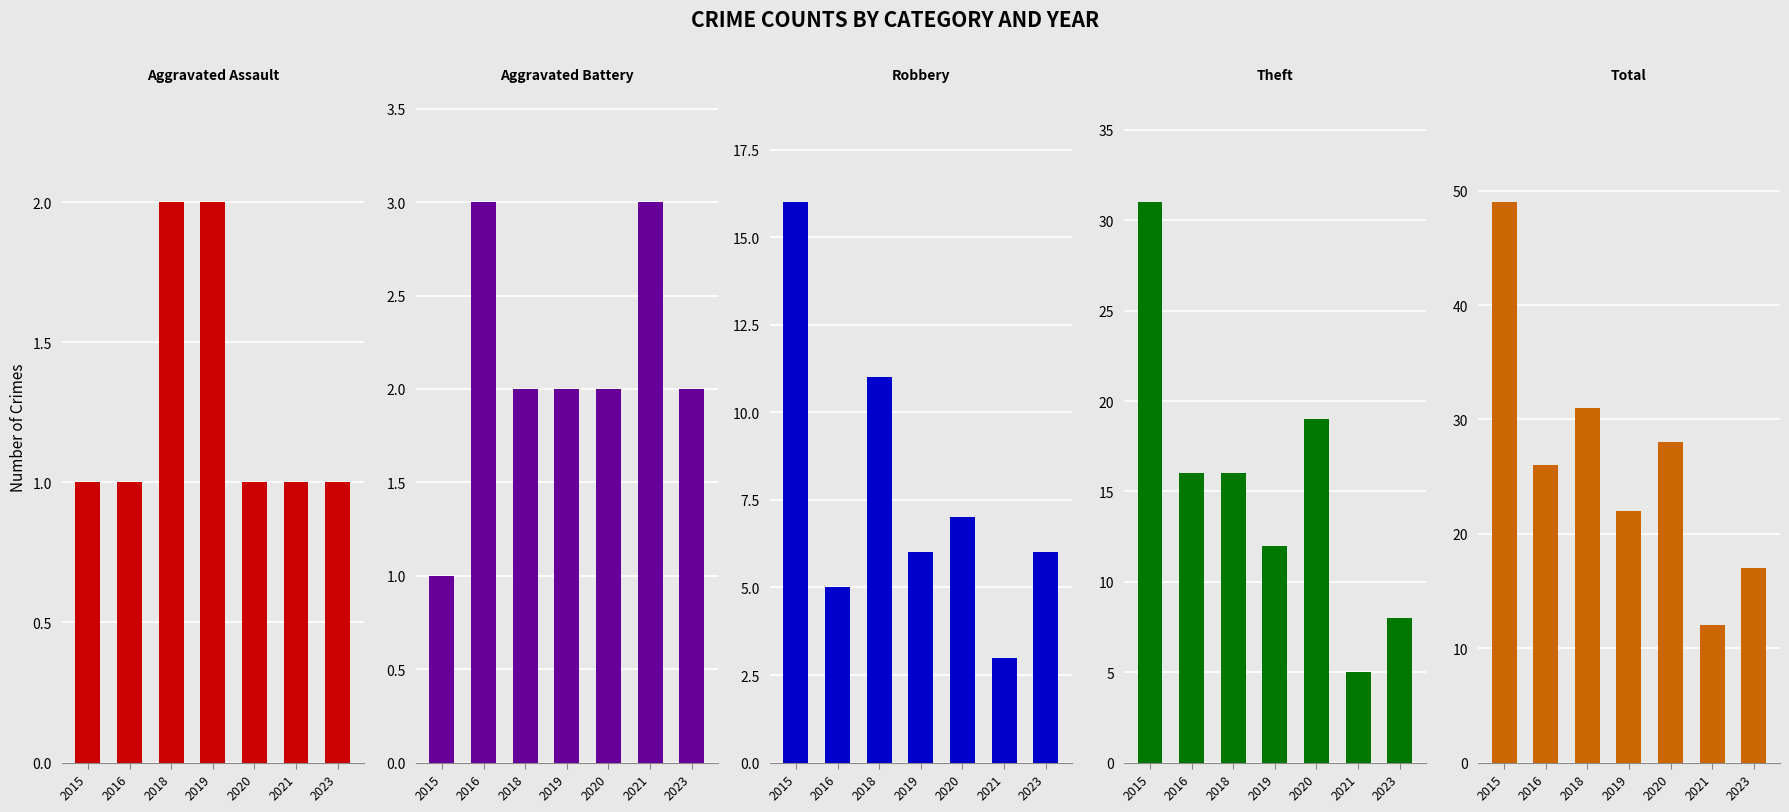

What is the spread (max minus min) of values at 2020?

27